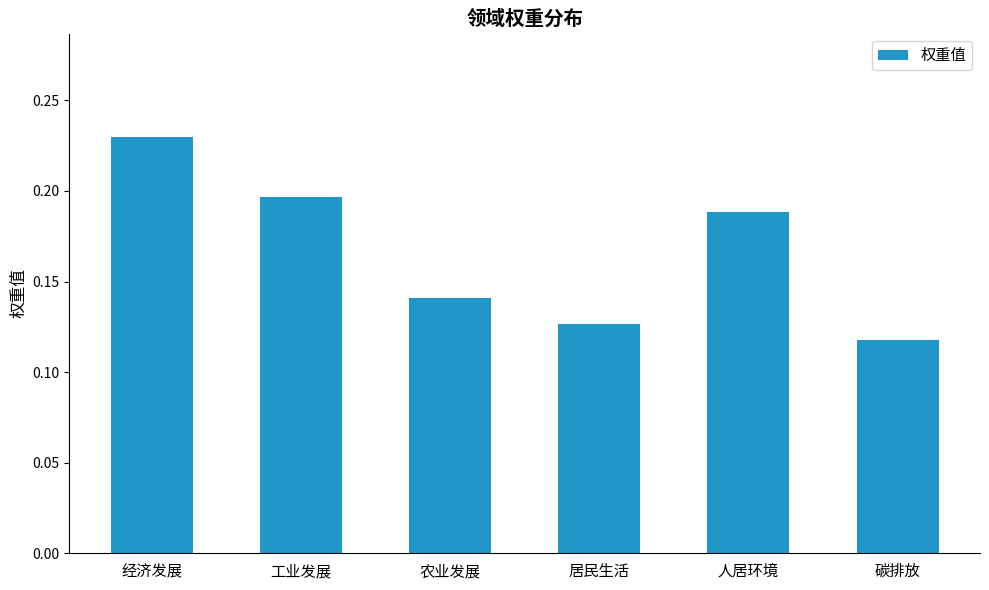

Where is the data nearest to the value 0?

碳排放